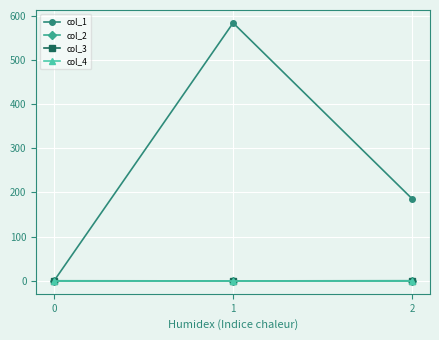

Does the chart have visible grid lines?

Yes